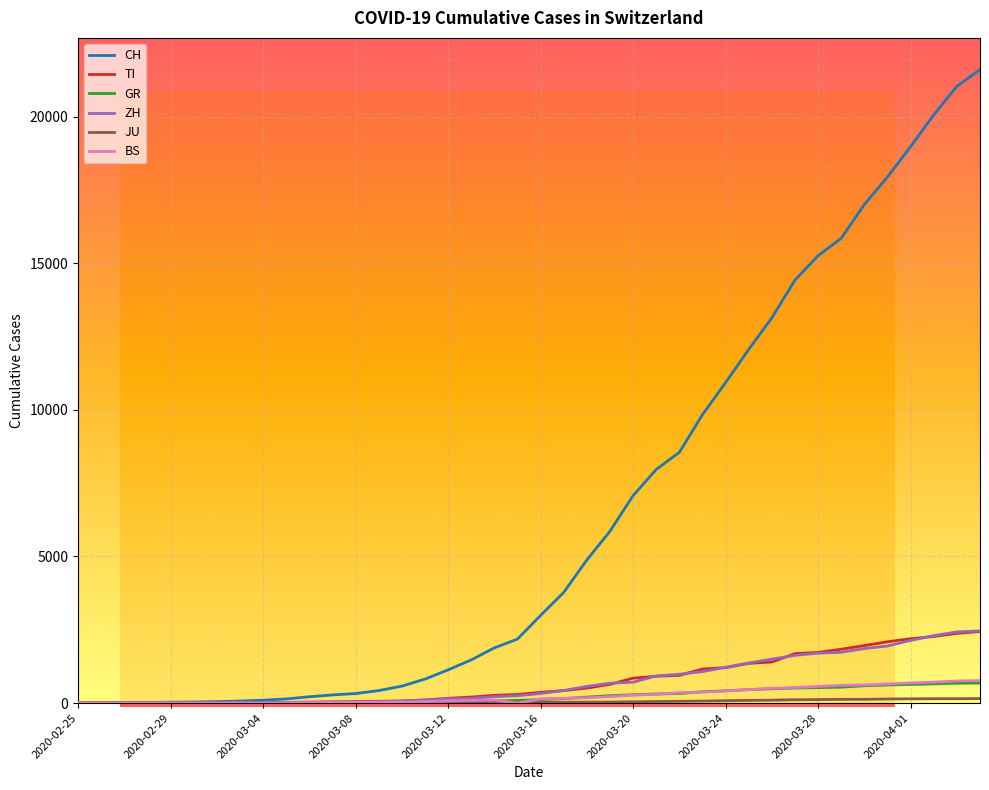

What is the average value of the CH series?

6475